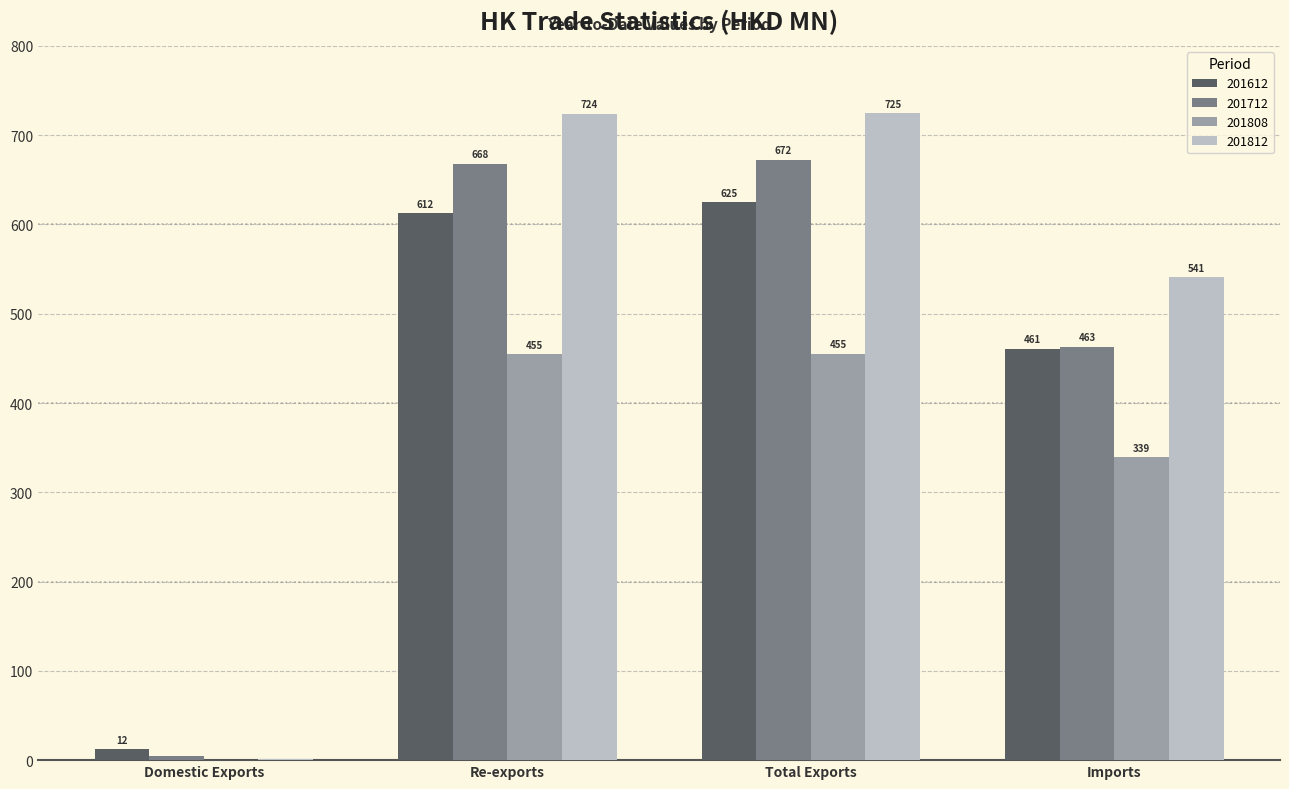

What is the highest value of the 201812 series?

724.8